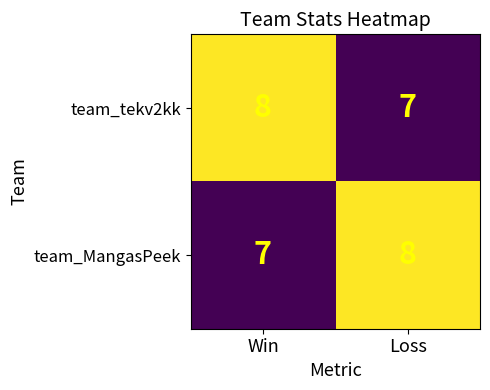

What is the maximum value shown in the chart?

8